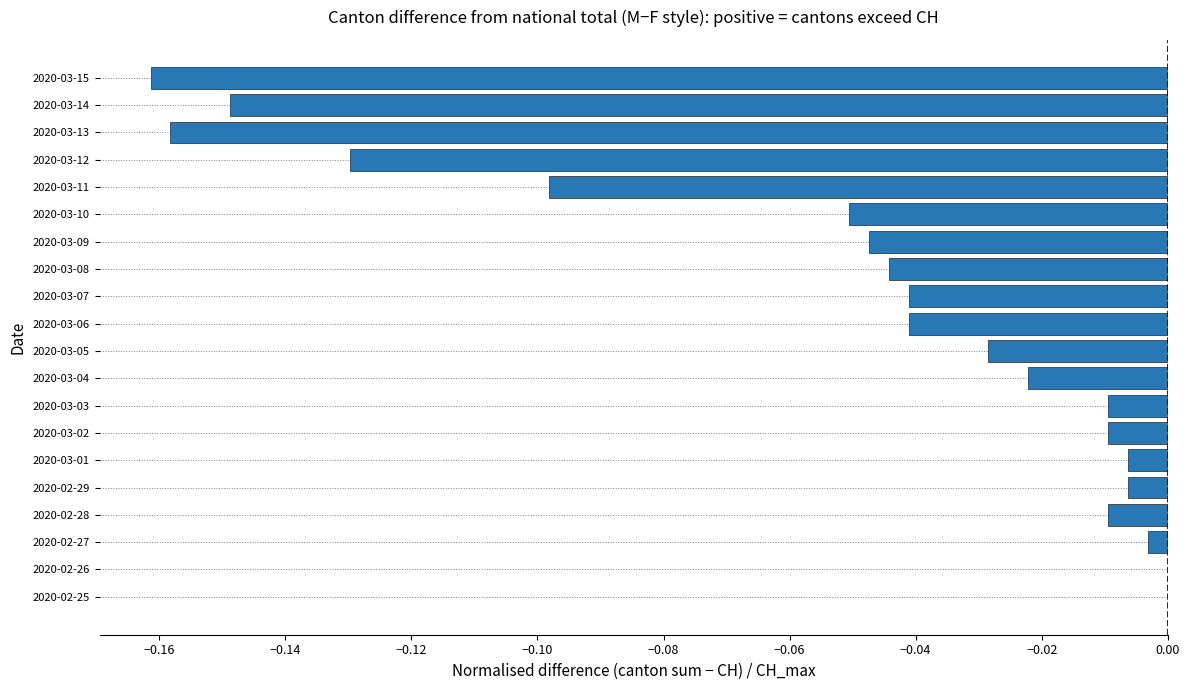

What is the sum of all values?

-1.0